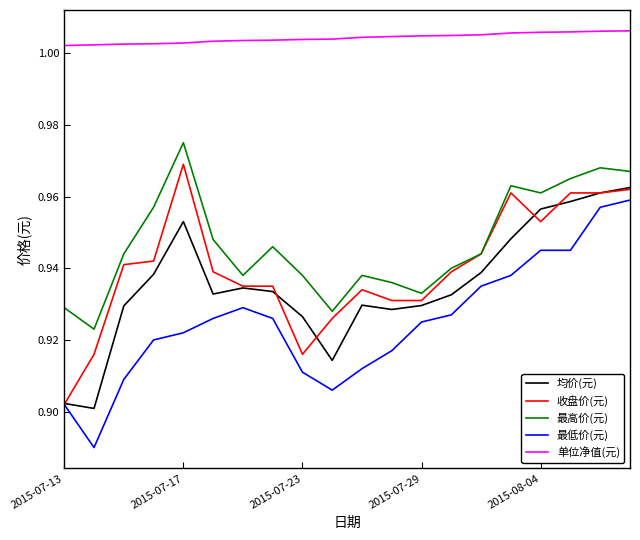

Which series has the largest total across all categories?

单位净值(元)